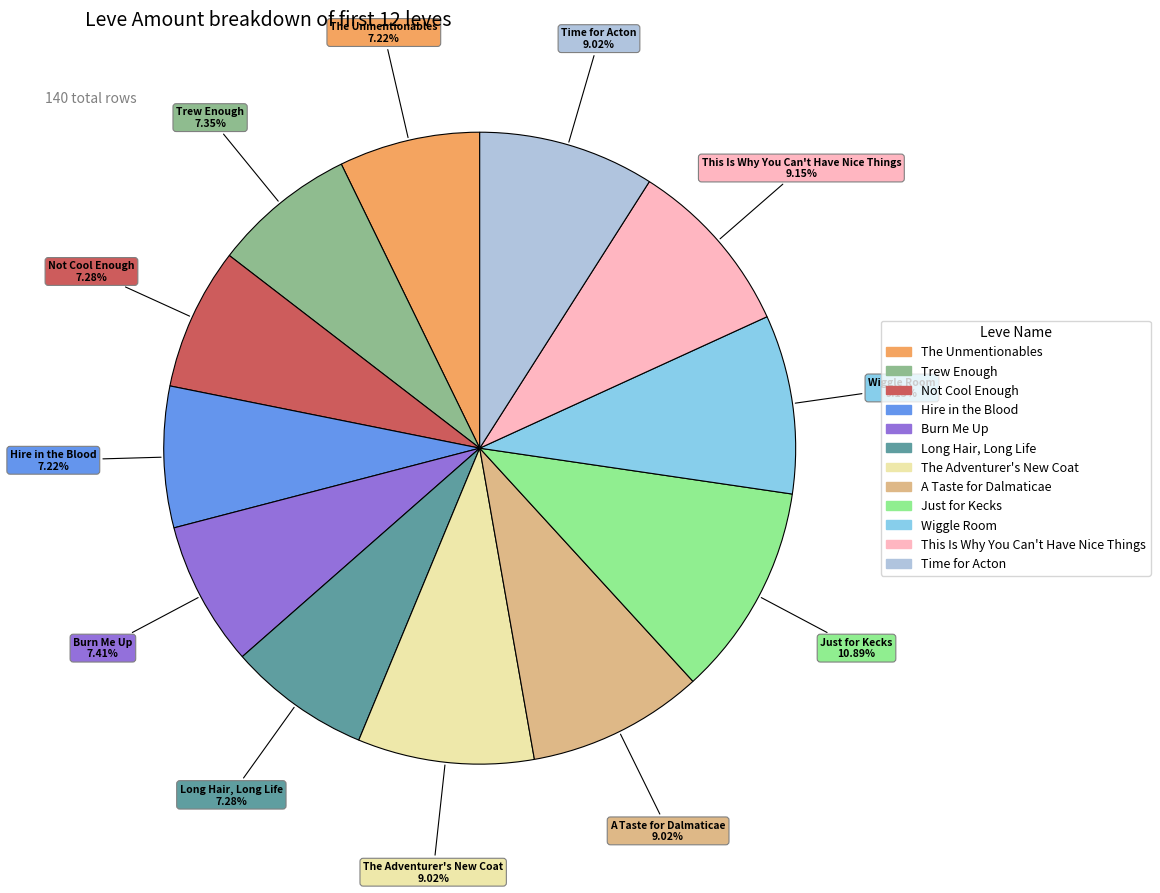

What is the largest slice in the pie chart?

Just for Kecks